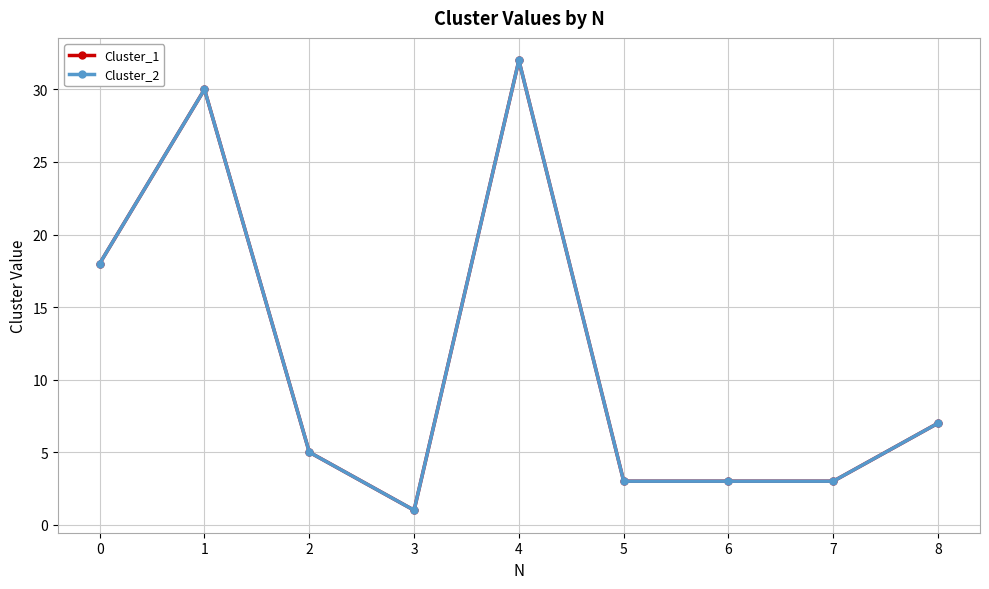

In Cluster_1, how many points are lower than both neighbors (excluding endpoints)?

1